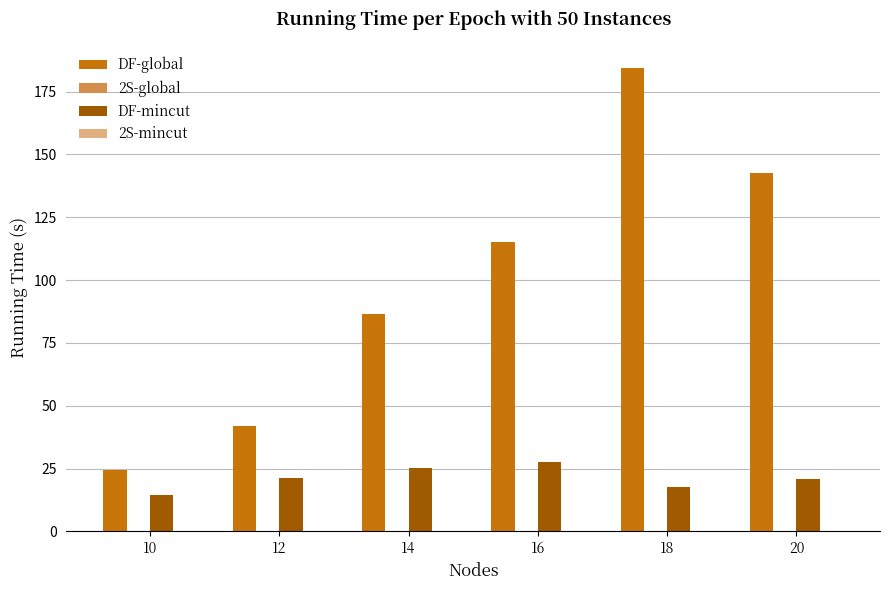

What is the total value across all series at 10?

39.5